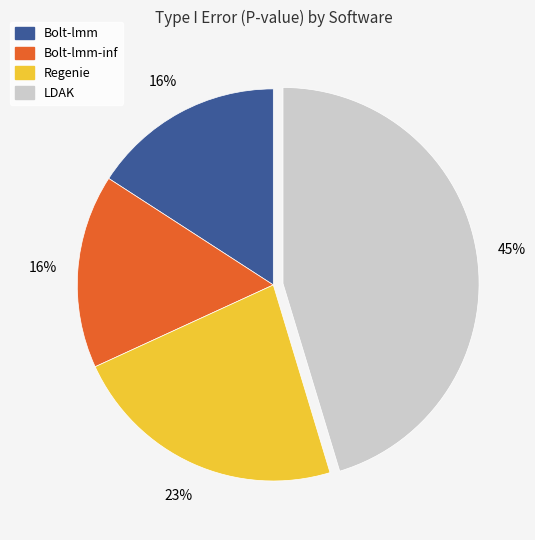

To the nearest percent, what is the difference between the largest and smallest slice percentages?

29%